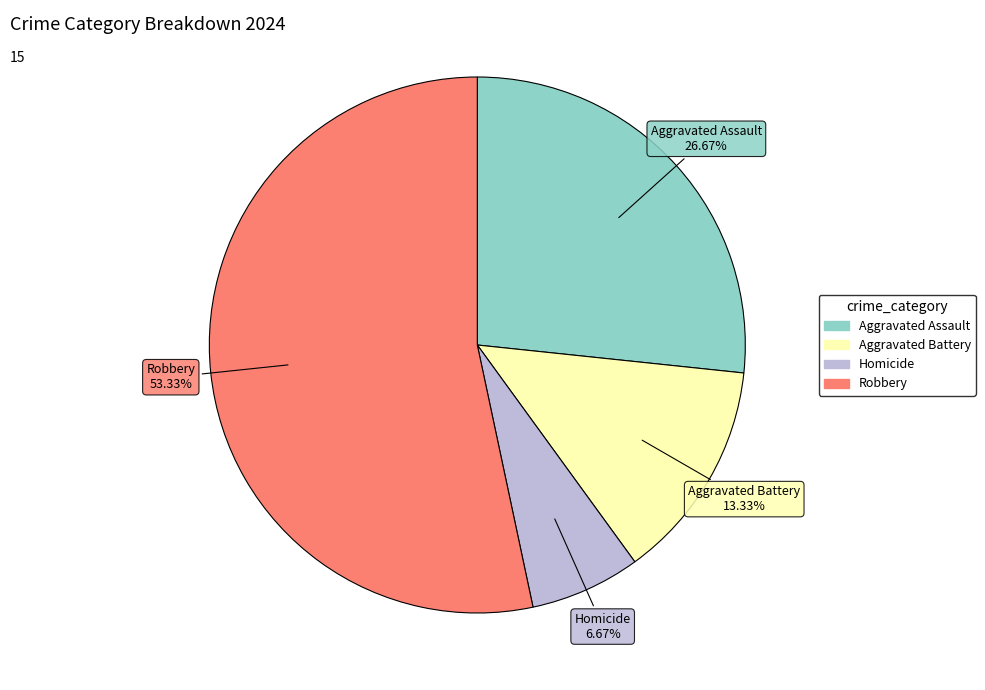

Which slice is the smallest?

Homicide